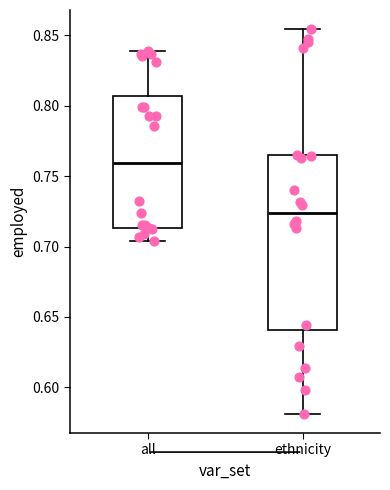

Comparing the boxes themselves (not the whiskers), which one is the tallest?

ethnicity